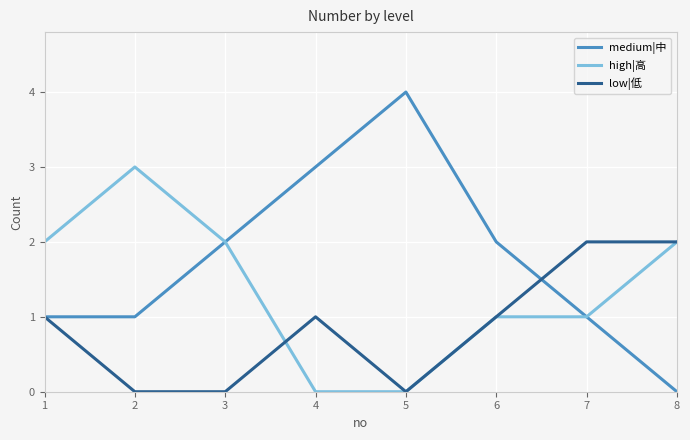

Reading right to left, transcribe all the data shown in this chart.

medium|中: 0	1	2	4	3	2	1	1
high|高: 2	1	1	0	0	2	3	2
low|低: 2	2	1	0	1	0	0	1